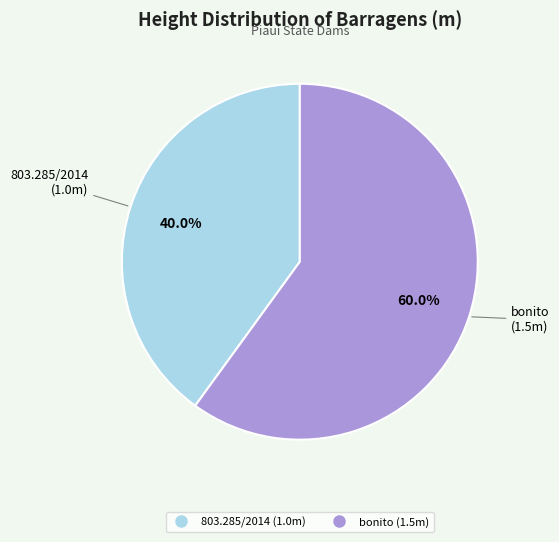

To the nearest percent, what is the average slice percentage?

50%